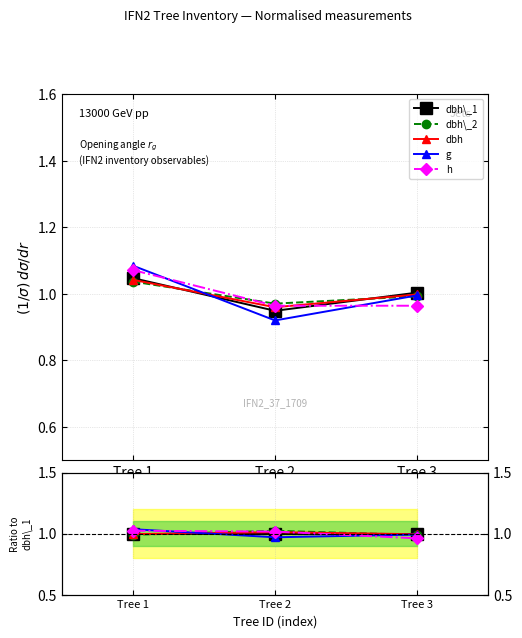

What are all the series names shown in the legend?

dbh\_1, dbh\_2, dbh, g, h